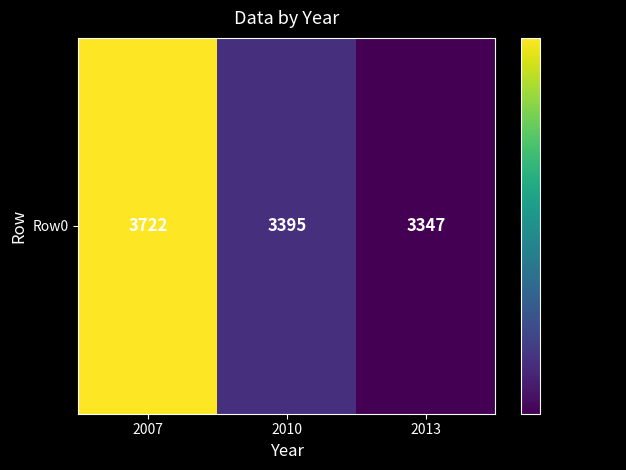

How many values exceed 3395?

1